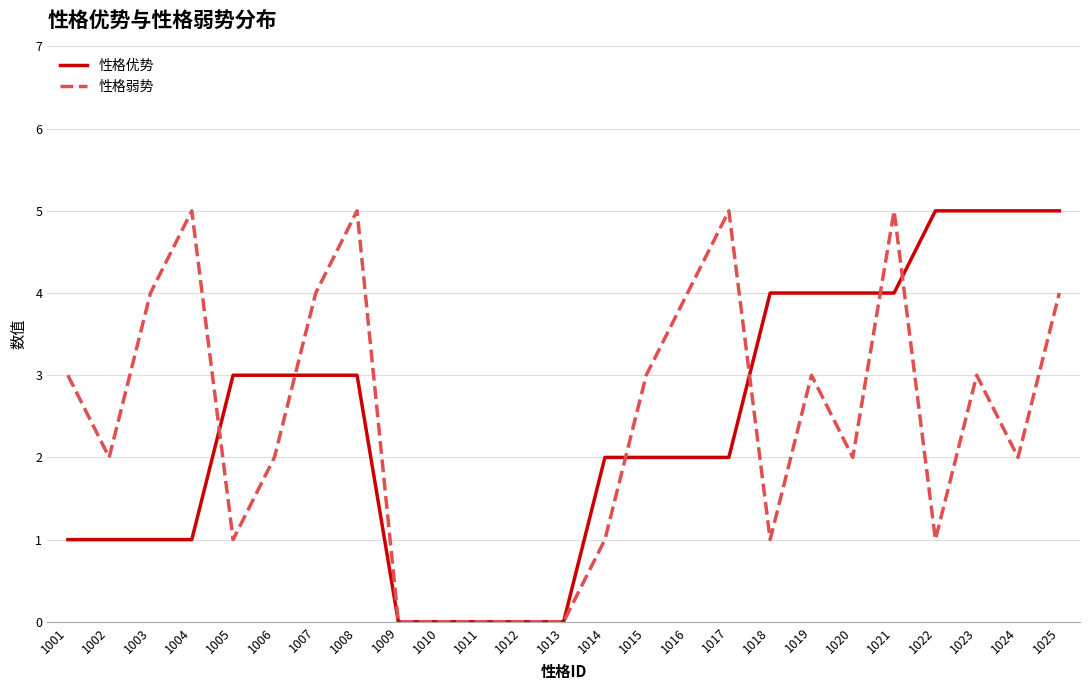

Reading right to left, list all the values displayed in this chart.

性格优势: 1025=5	1024=5	1023=5	1022=5	1021=4	1020=4	1019=4	1018=4	1017=2	1016=2	1015=2	1014=2	1013=0	1012=0	1011=0	1010=0	1009=0	1008=3	1007=3	1006=3	1005=3	1004=1	1003=1	1002=1	1001=1
性格弱势: 1025=4	1024=2	1023=3	1022=1	1021=5	1020=2	1019=3	1018=1	1017=5	1016=4	1015=3	1014=1	1013=0	1012=0	1011=0	1010=0	1009=0	1008=5	1007=4	1006=2	1005=1	1004=5	1003=4	1002=2	1001=3